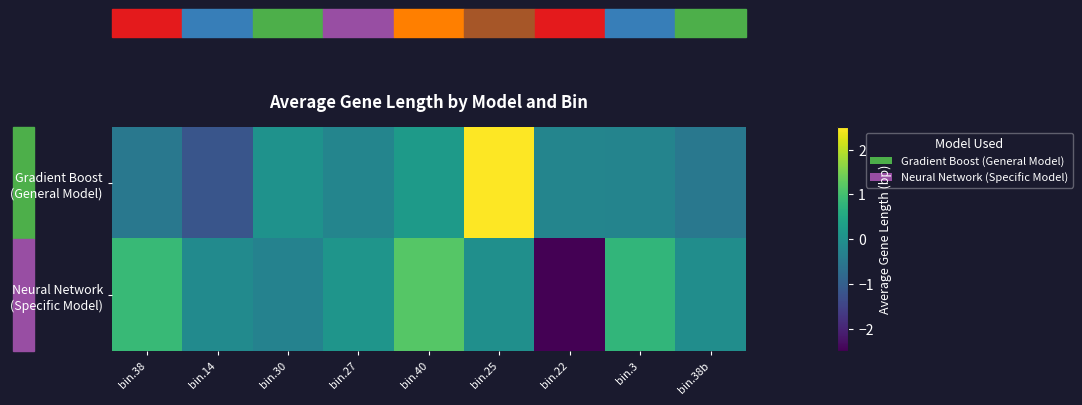

What is the difference between the highest and lowest values at bin.14?

1.1